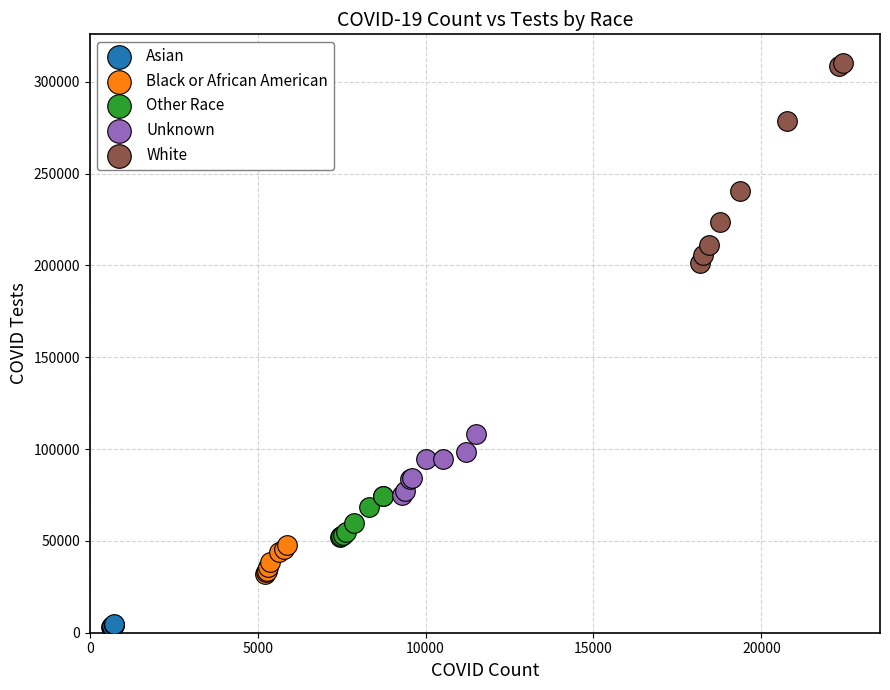

Which series reaches the maximum Y coordinate?

White